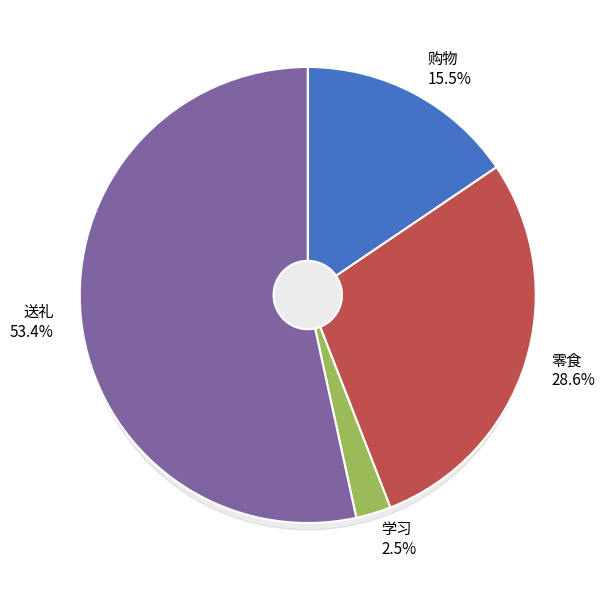

To the nearest percent, what percentage of the pie is 送礼?

53%